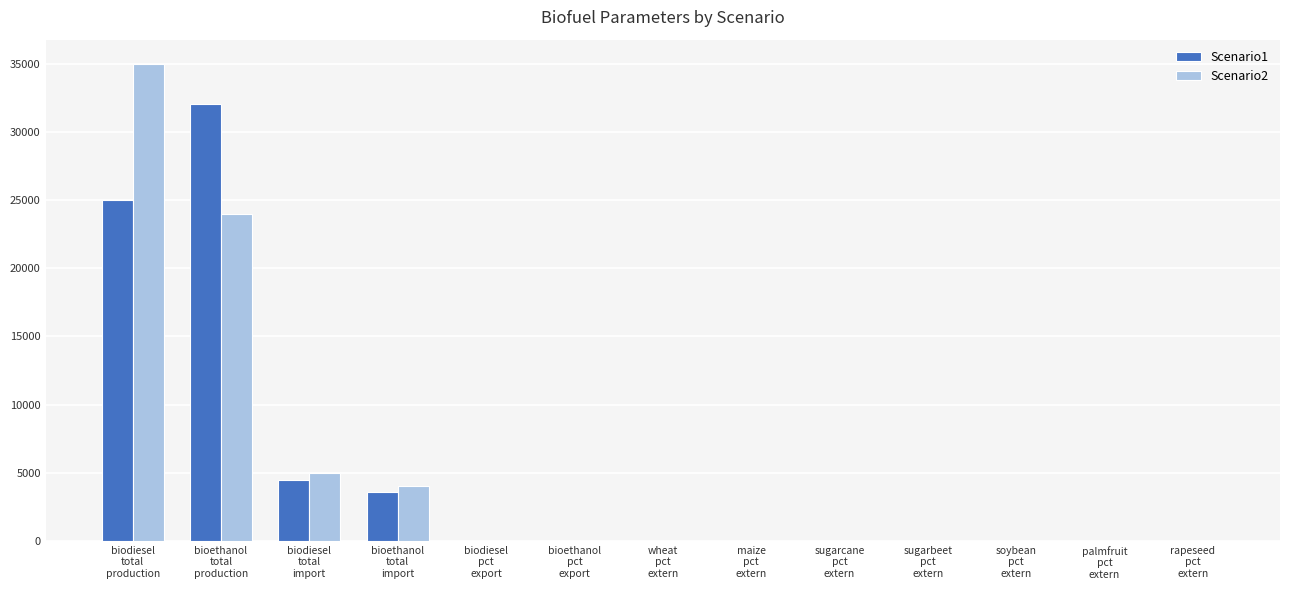

Where is Scenario2 nearest to the value 17500?

bioethanol
total
production